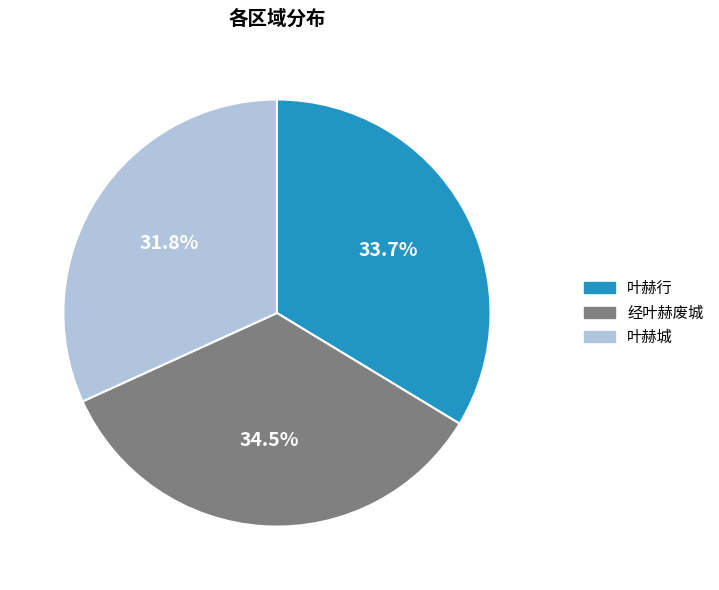

Which category has the smallest portion of the pie?

叶赫城